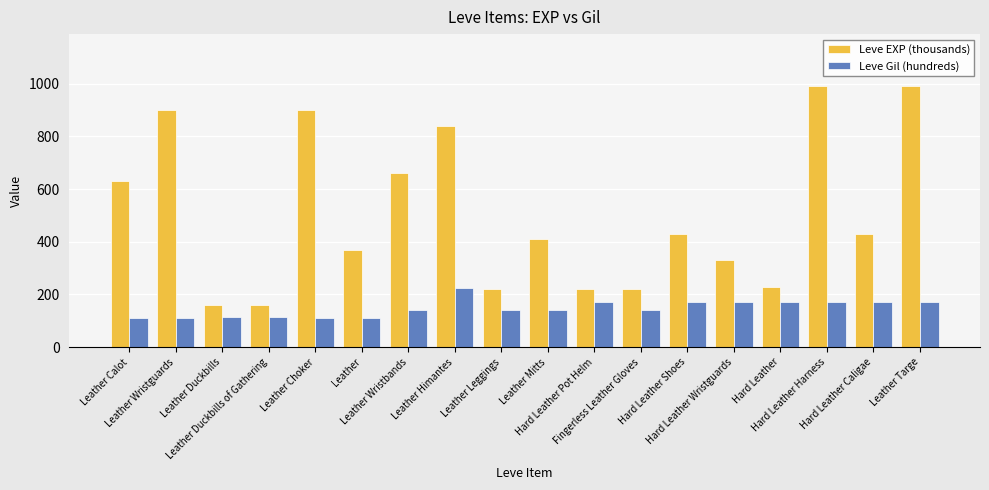

What is the difference between the second highest and second lowest values in the Leve EXP (thousands) series?

830